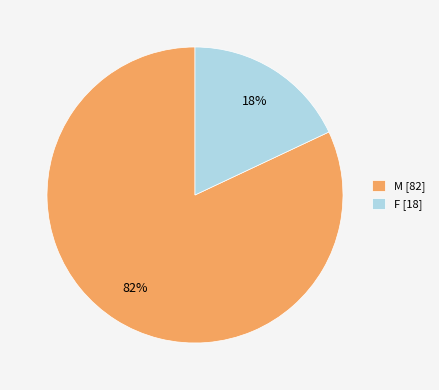

Is the sum of M and F greater than half?

Yes